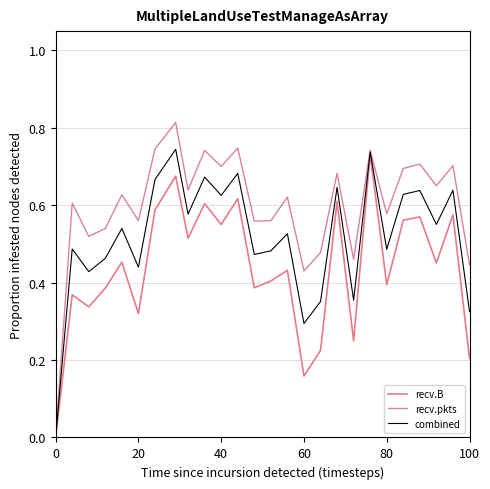

What is the maximum value for combined?

1.0